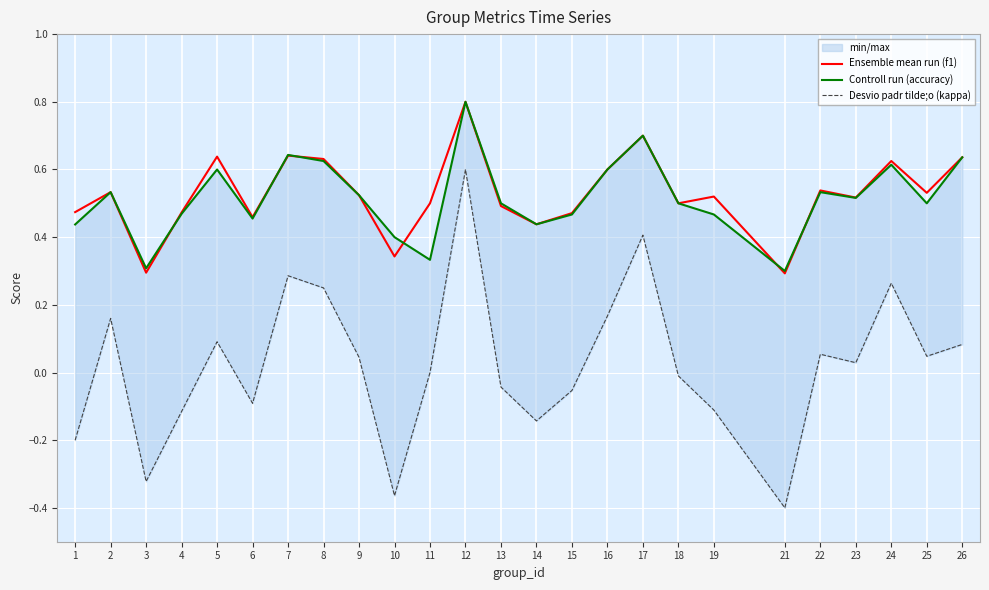

Between 14 and 17, which is larger?

17